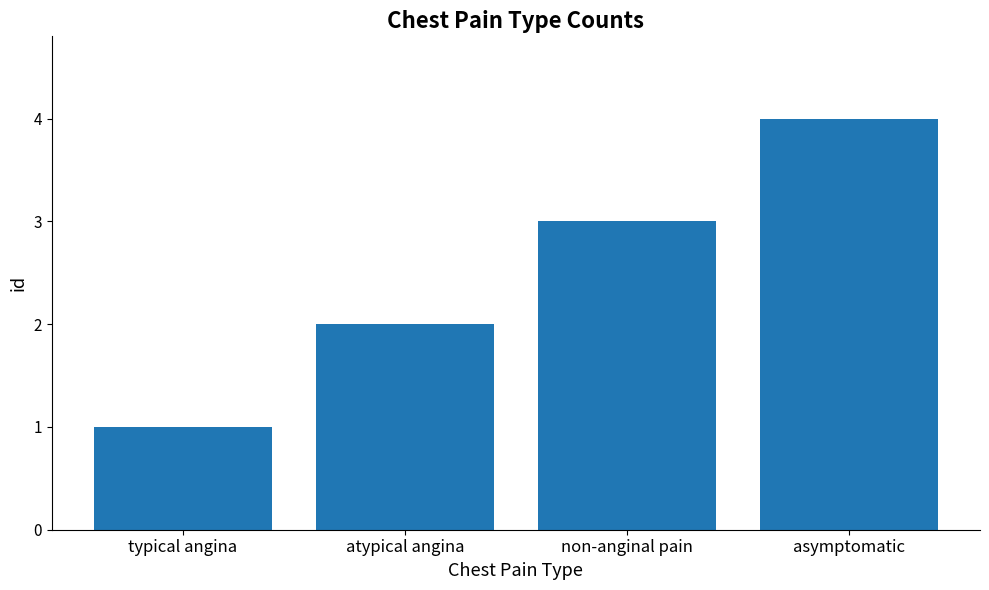

How many values are between 2 and 4?

3